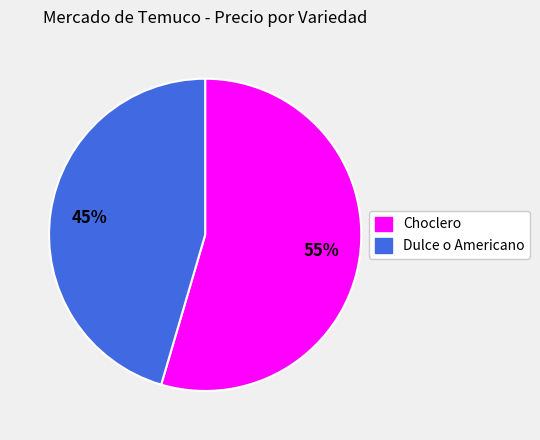

Is there any slice that represents more than half of the pie?

Yes